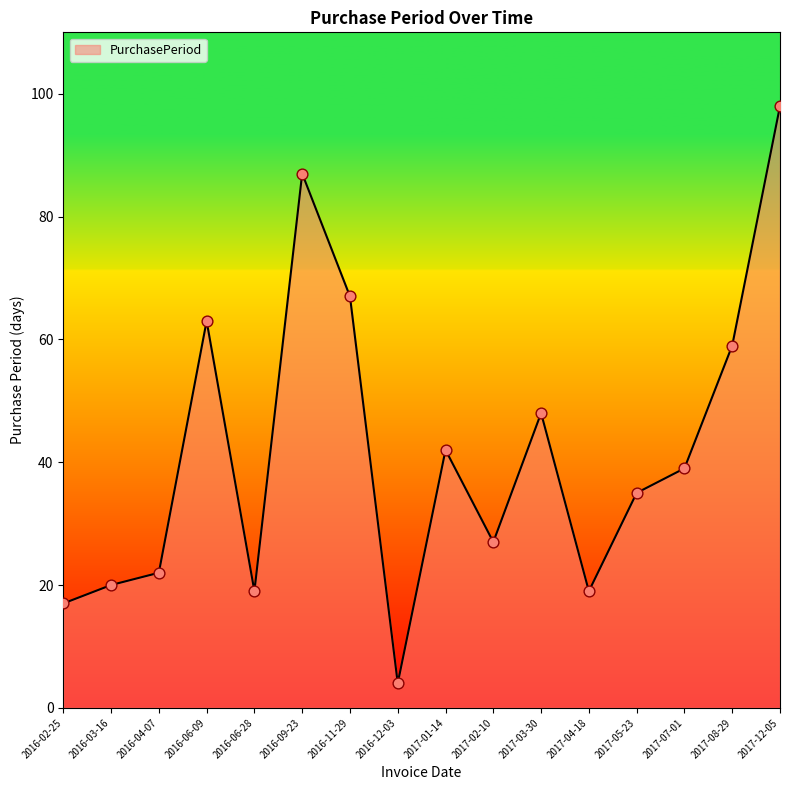

What is the change in value from 2016-04-07 to 2017-07-01?

+17